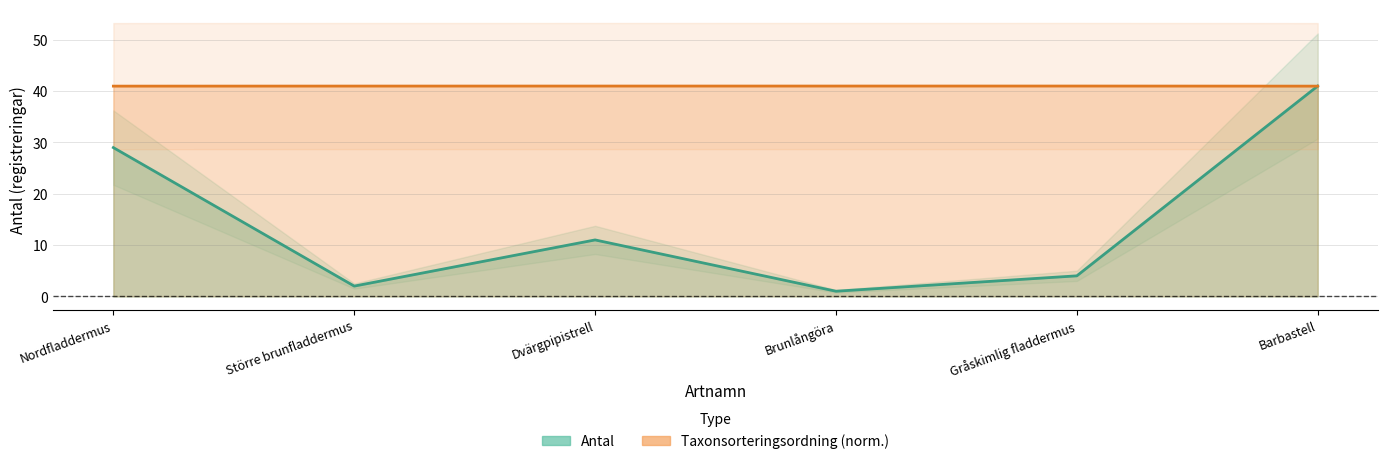

At how many categories does at least one series exceed 22?

6